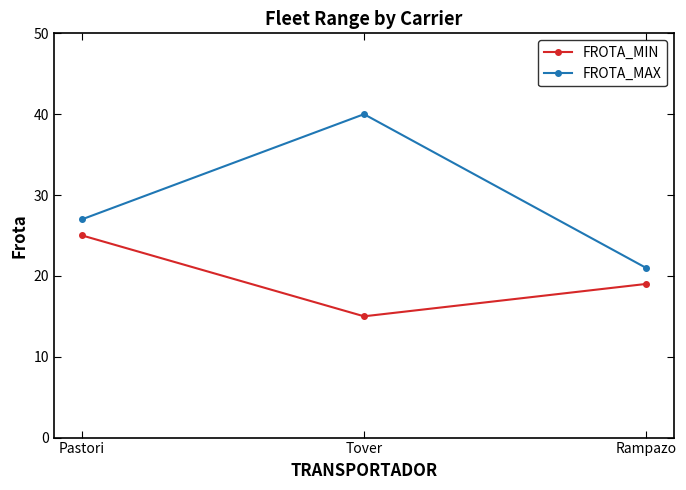

What is the total value across all series at Pastori?

52